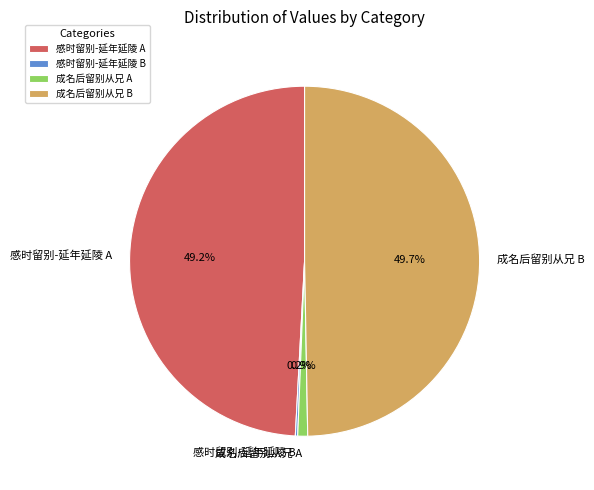

Is there a majority slice in this chart?

No